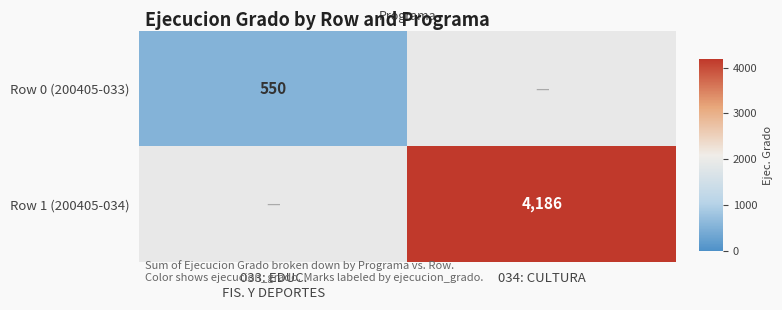

The value of Row 1 (200405-034) at 034: CULTURA is 4186. True or false?

True